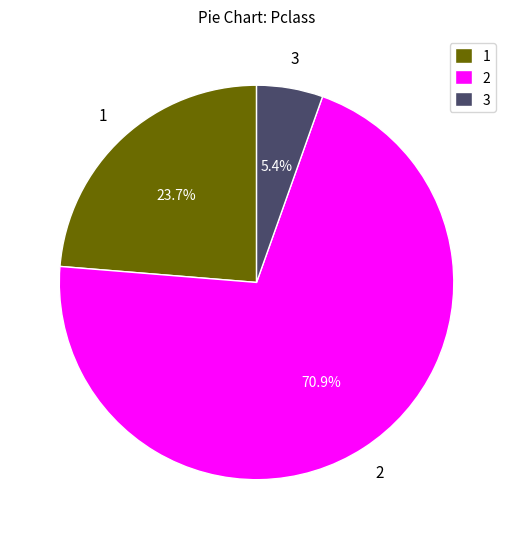

What is the ratio of the value at 1 to the value at 3?

4.4